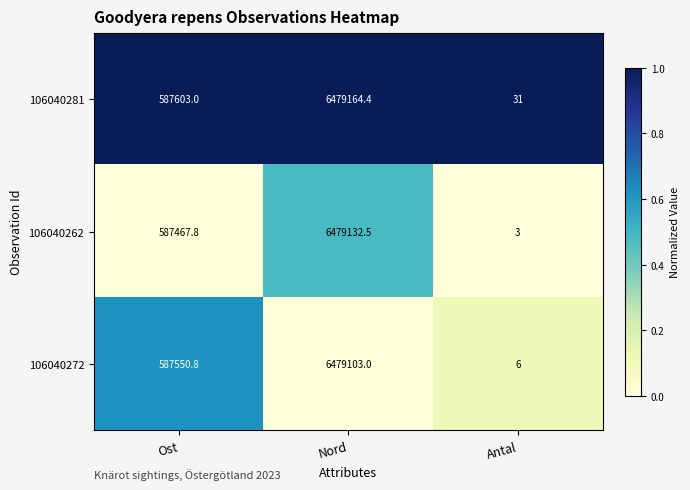

At Ost, list the series in order from smallest to largest.

106040262, 106040272, 106040281